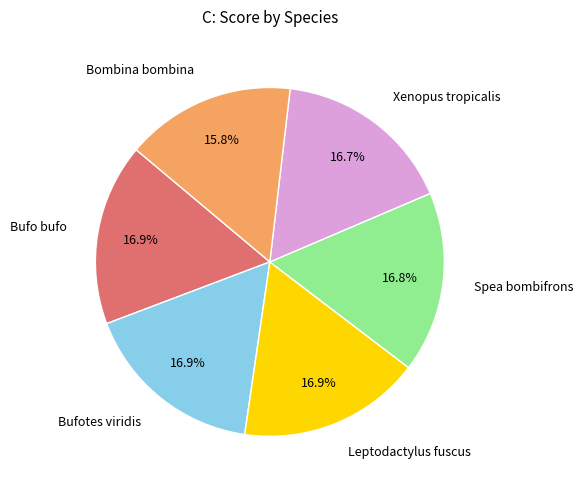

To the nearest percent, what is the combined percentage of Leptodactylus fuscus and Bufotes viridis?

34%